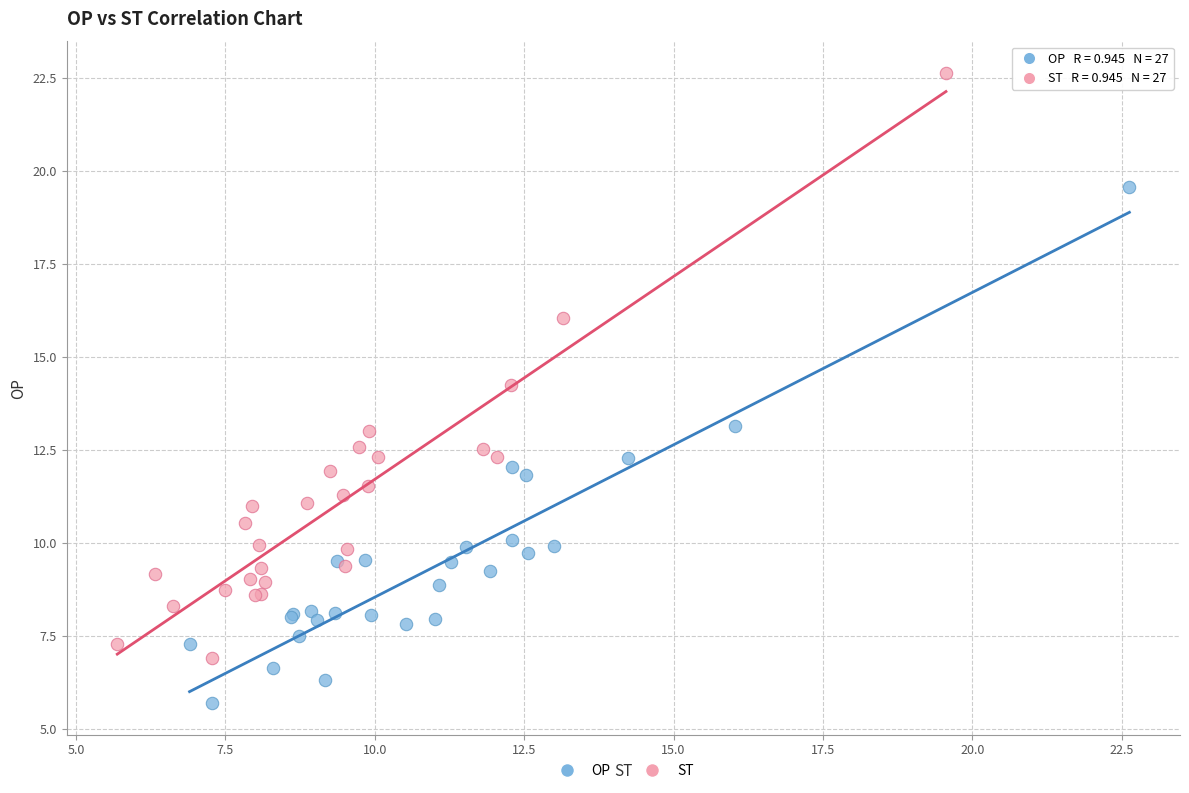

Which series contains the highest Y value?

ST